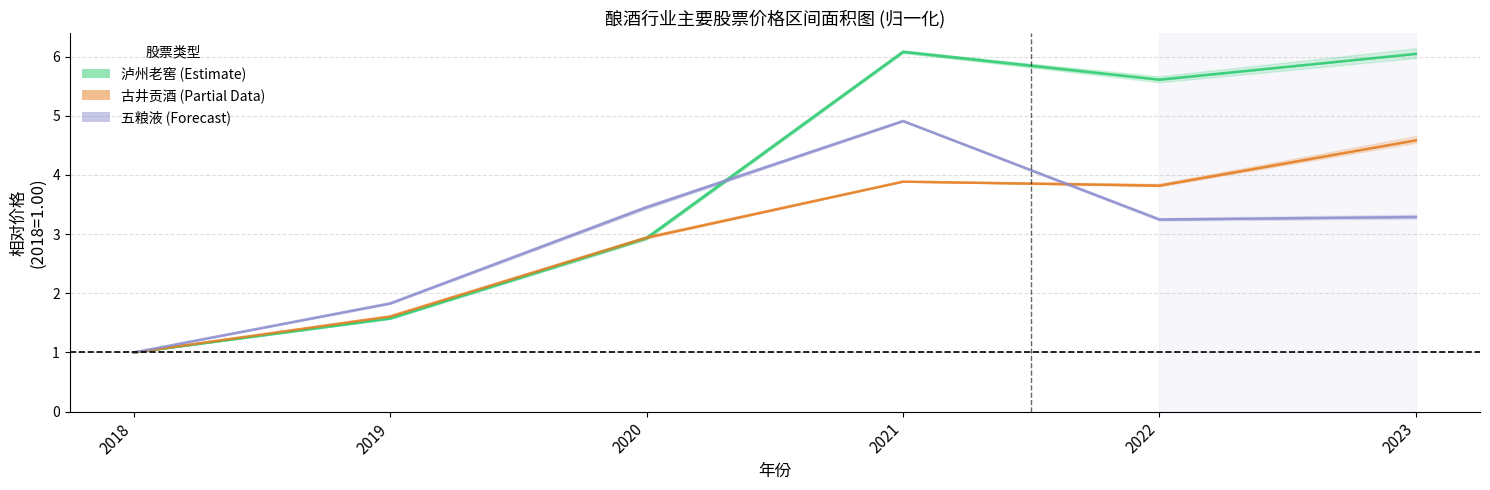

Which series ends up on top after the final intersection of 五粮液 (Forecast) and 泸州老窖 (Estimate)?

泸州老窖 (Estimate)